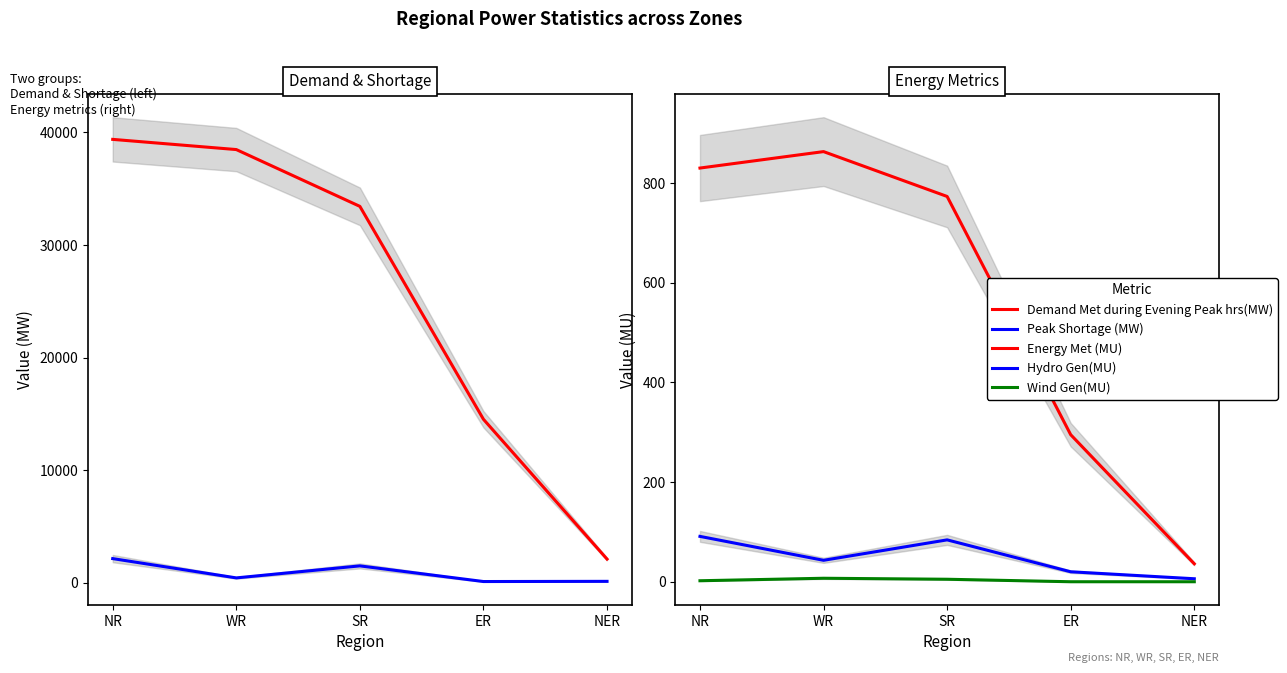

Reading left to right, extract all data points from this chart.

Demand Met during Evening Peak hrs(MW): 39376	38471	33428	14525	2113
Peak Shortage (MW): 2157	444	1511	121	138
Energy Met (MU): 830	863	773	295	36
Hydro Gen(MU): 91	43	84	20	6
Wind Gen(MU): 2	7	5	0	0